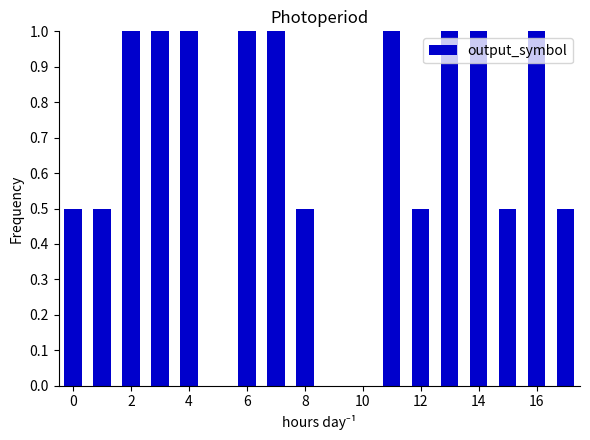

What is the sum of all values?

12.0